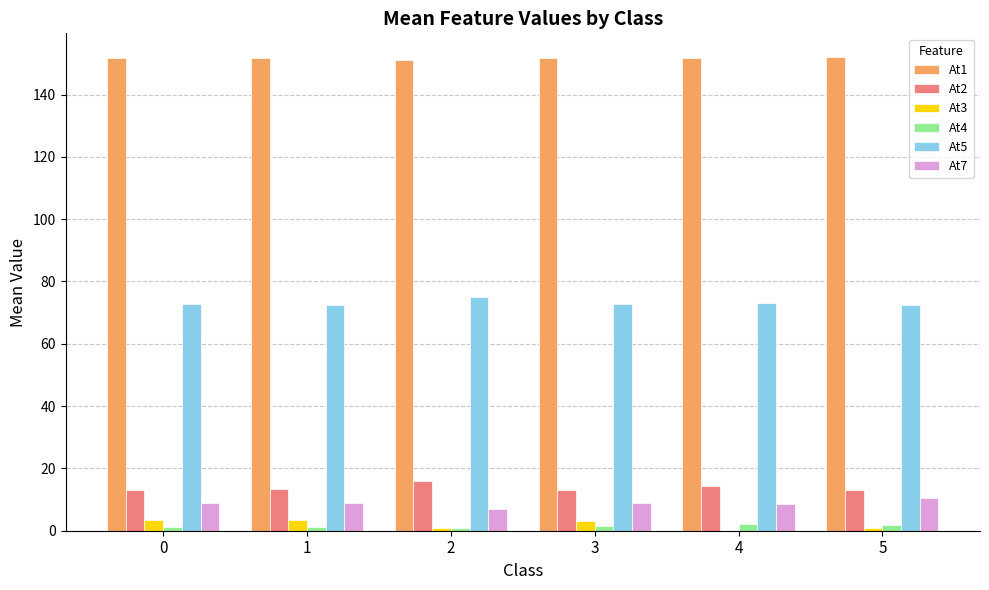

What is the spread (max minus min) of values at 2?

150.3